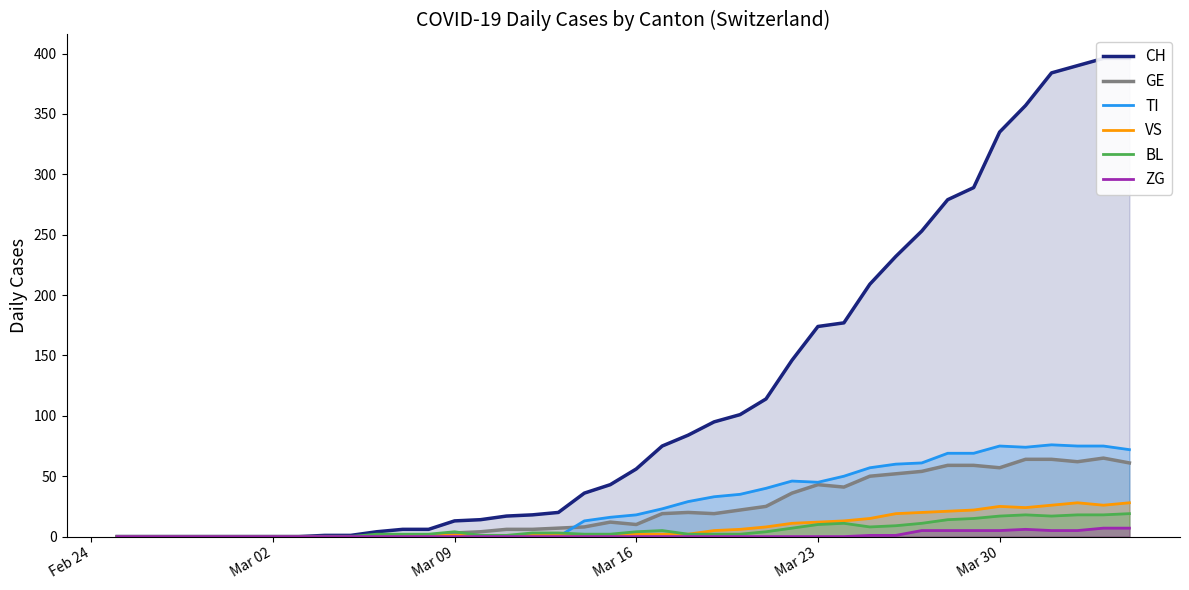

The value of TI at Mar 23 is 64. True or false?

False